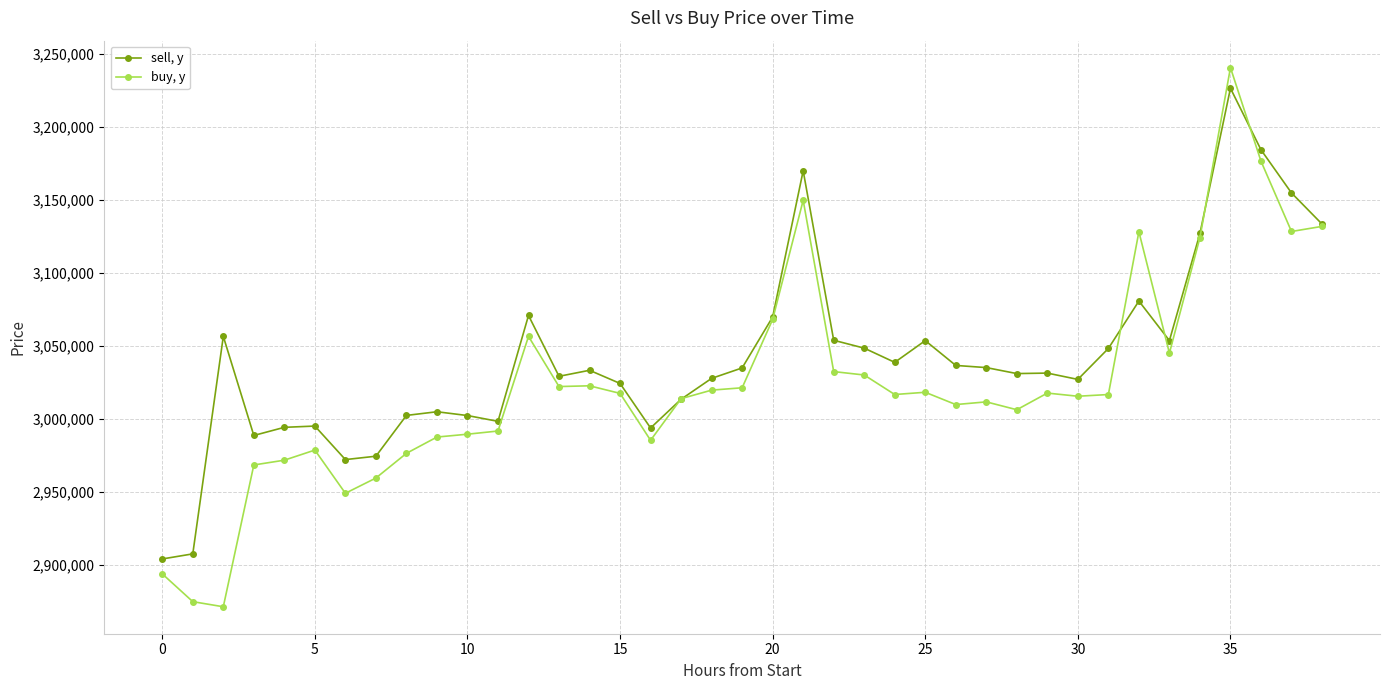

What is the highest value of the sell, y series?

3226581